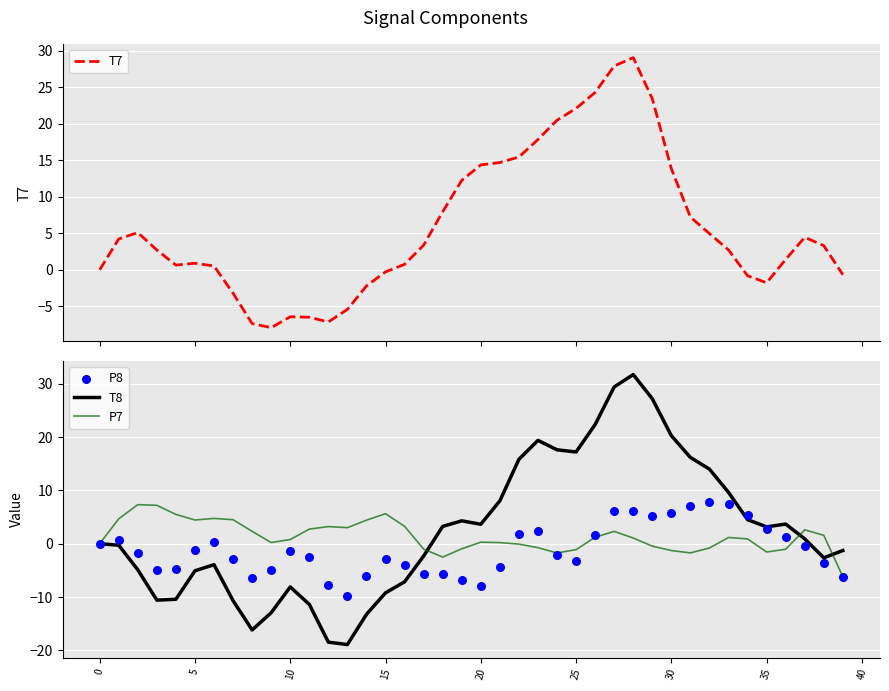

Which series contains the highest Y value?

T8